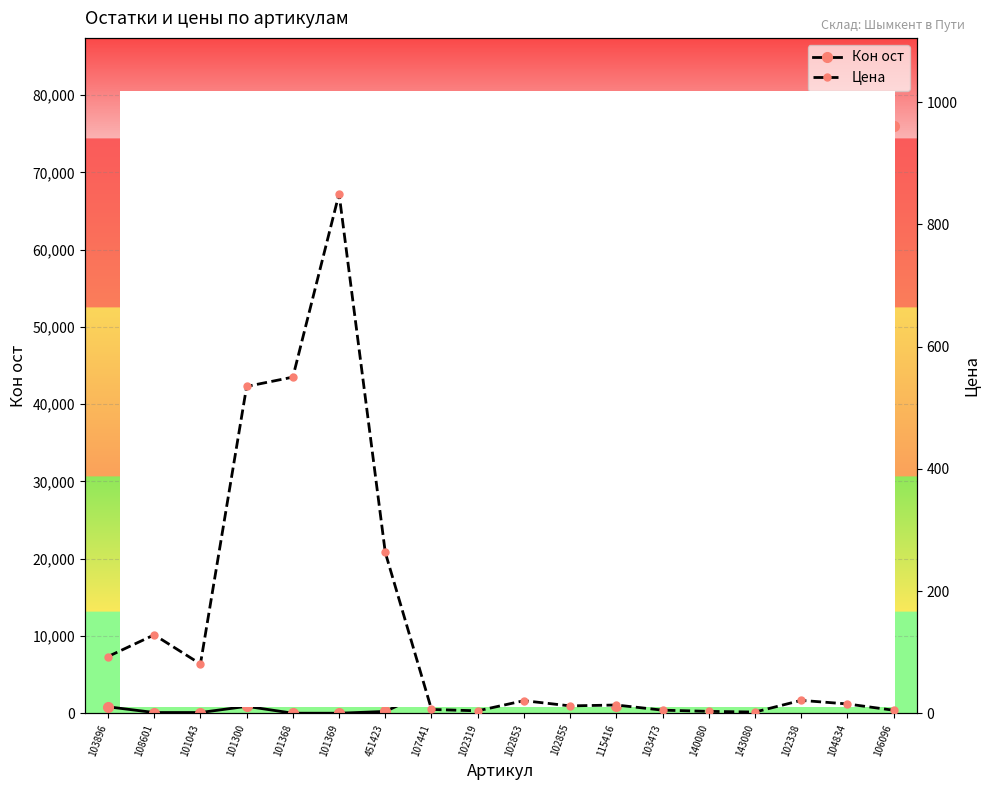

What is the lowest value of the Кон ост series?

8.0